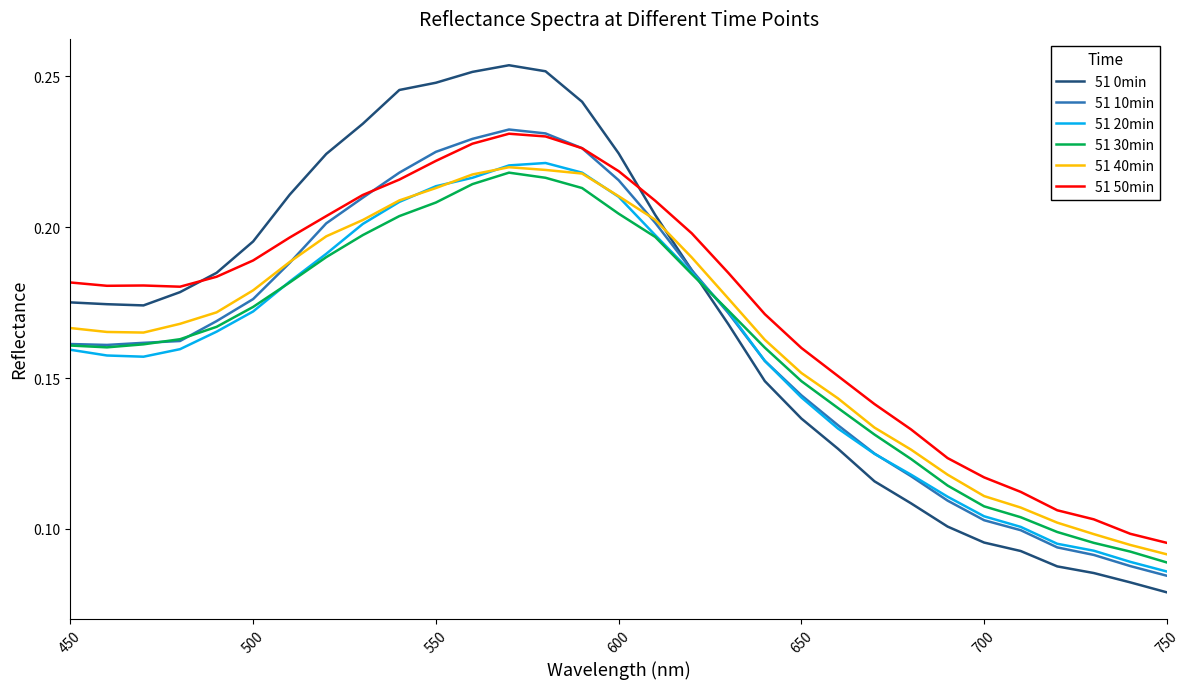

Which series has the largest range (max minus min)?

51 0min